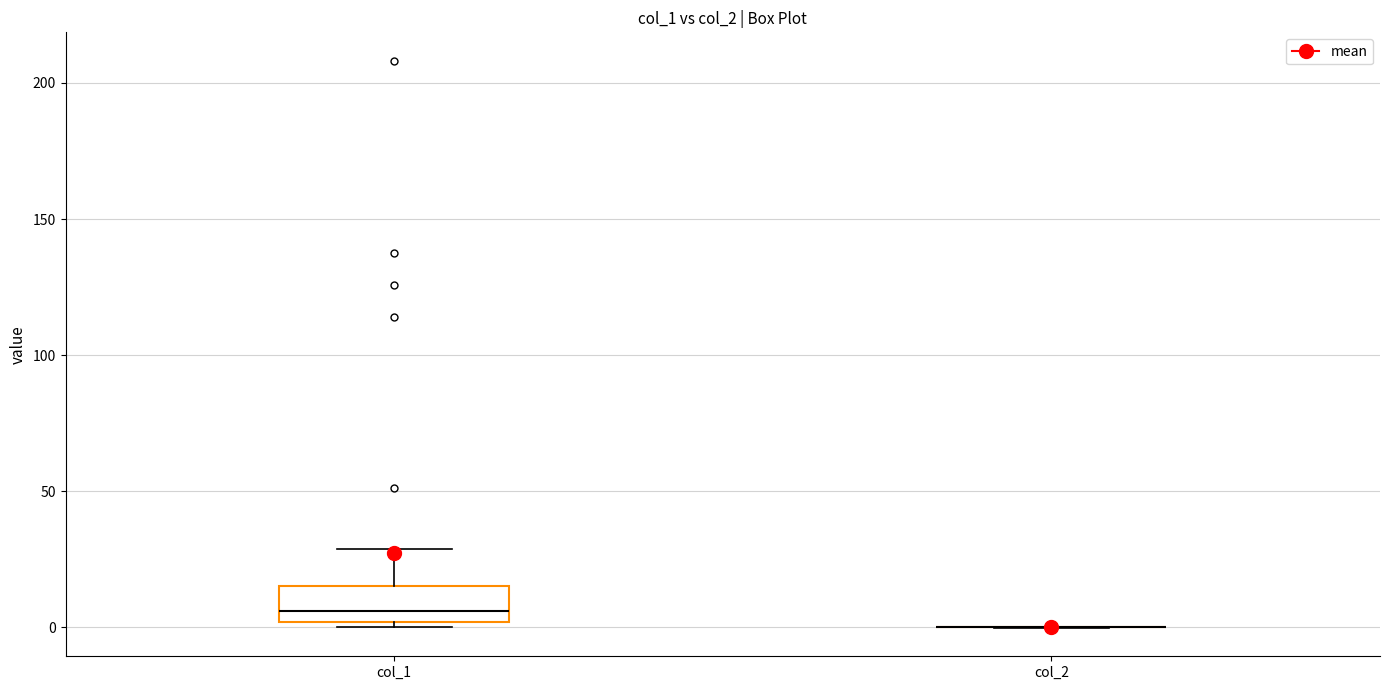

Comparing the boxes themselves (not the whiskers), which one is the tallest?

col_1